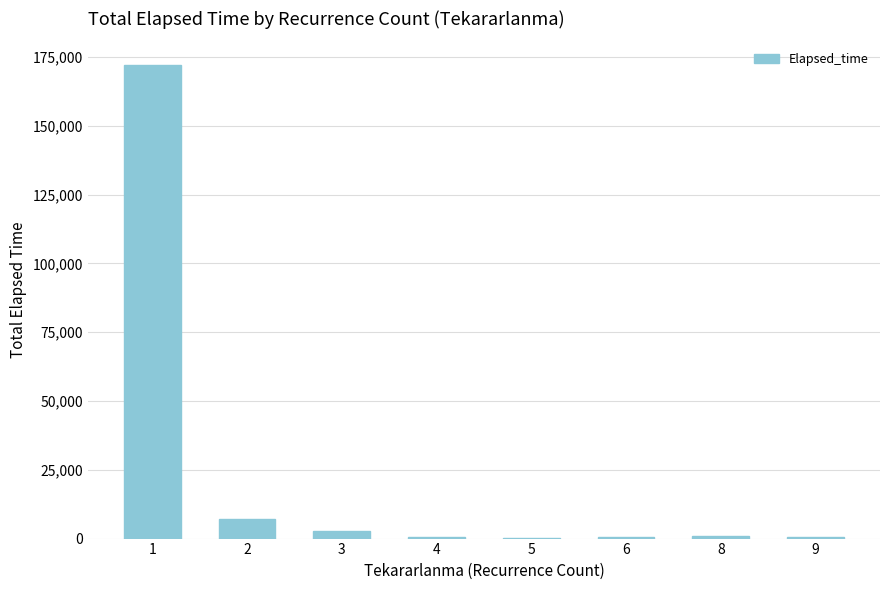

What is the average value?

23115